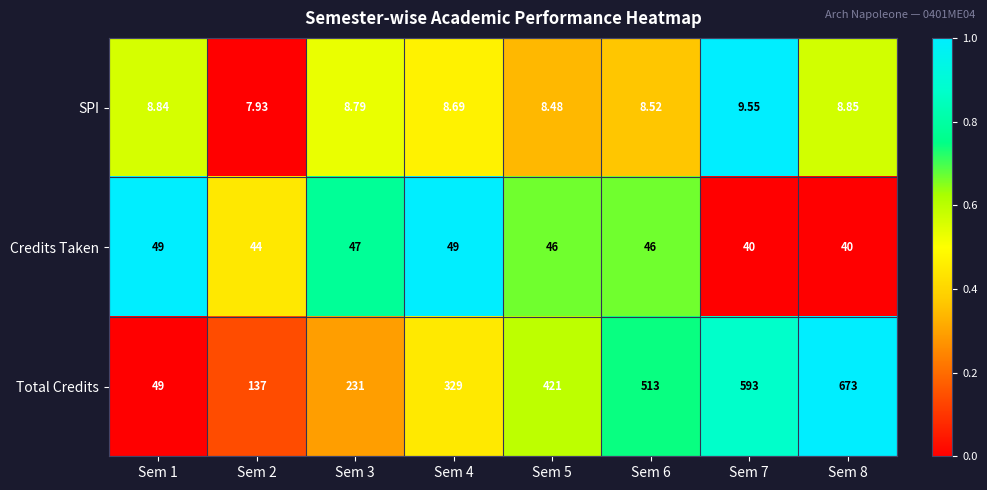

Which series has the largest range (max minus min)?

Total Credits